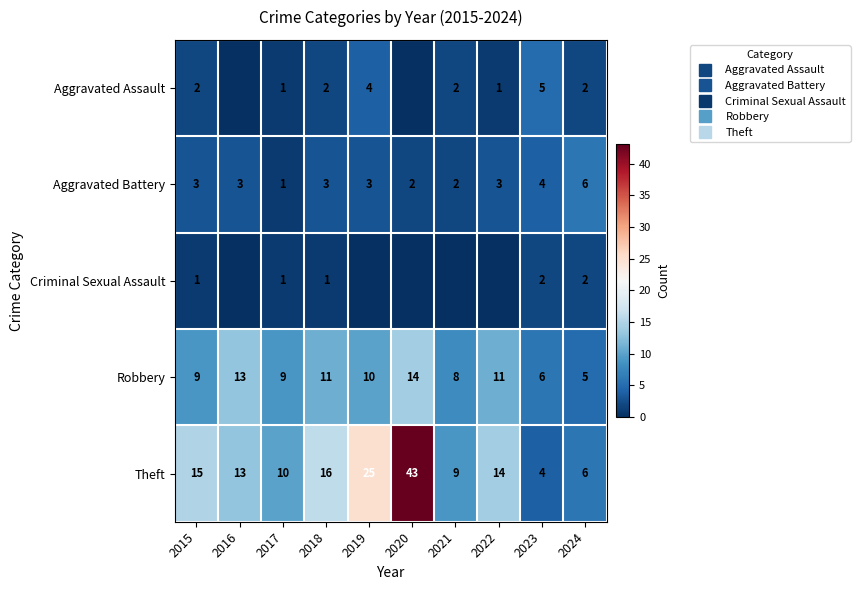

Is the value of Aggravated Battery at 2024 greater than the value of Theft at 2019?

No